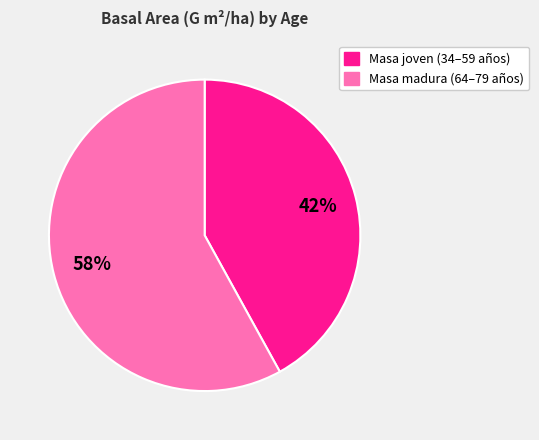

Is there any slice that represents more than half of the pie?

Yes